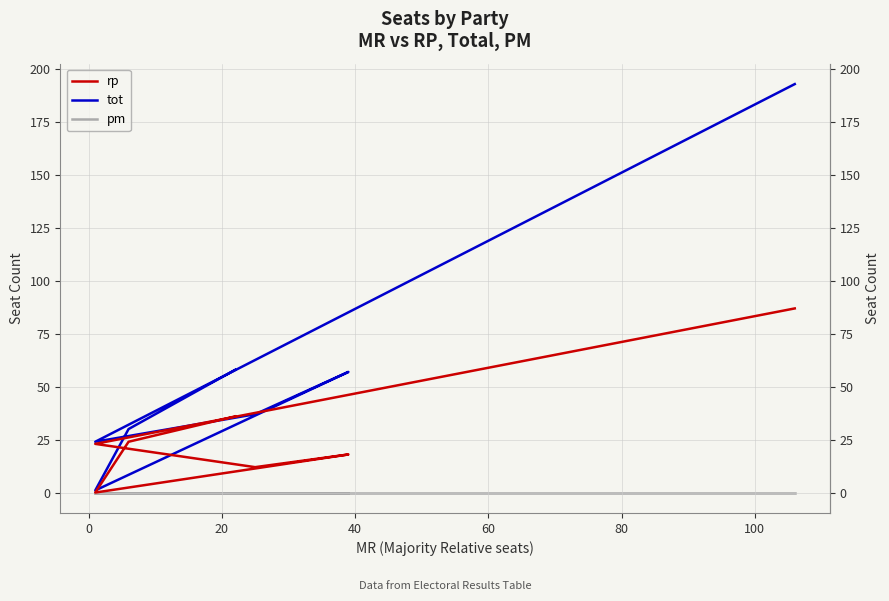

What is the label of the 3rd point from the left?

20